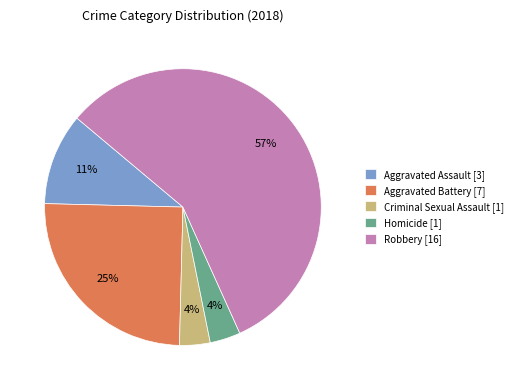

Is it true that Criminal Sexual Assault is 12% of the pie?

False